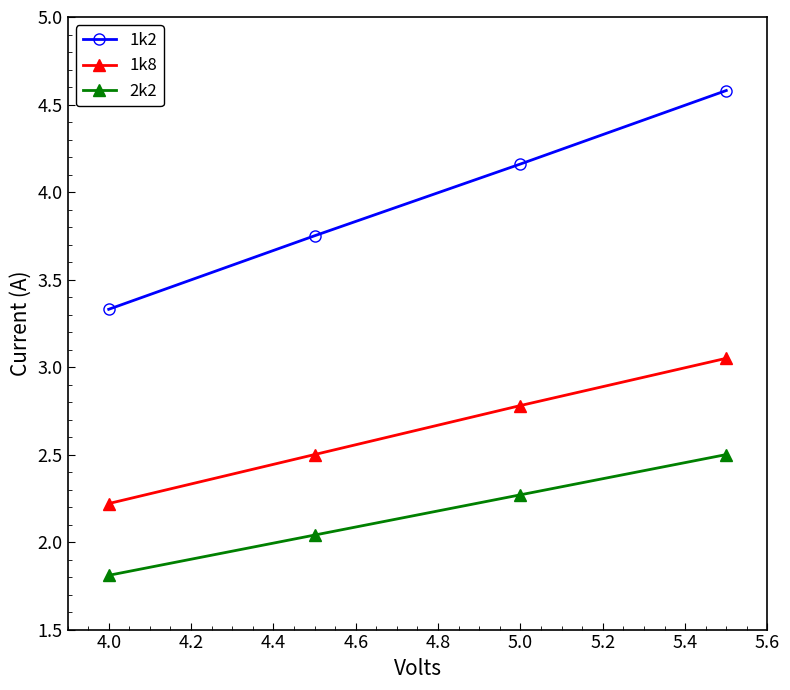

Which series has the largest total across all categories?

1k2